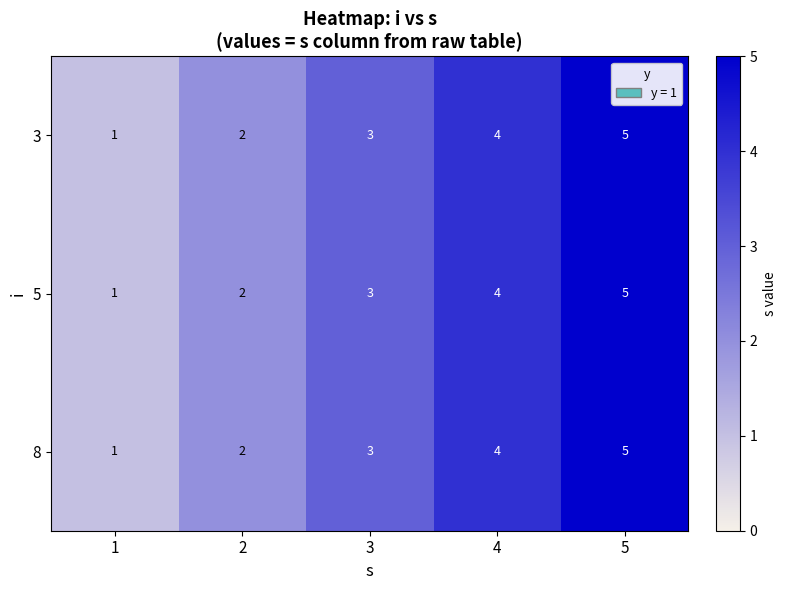

Is it true that 8 equals 4 at 4?

True